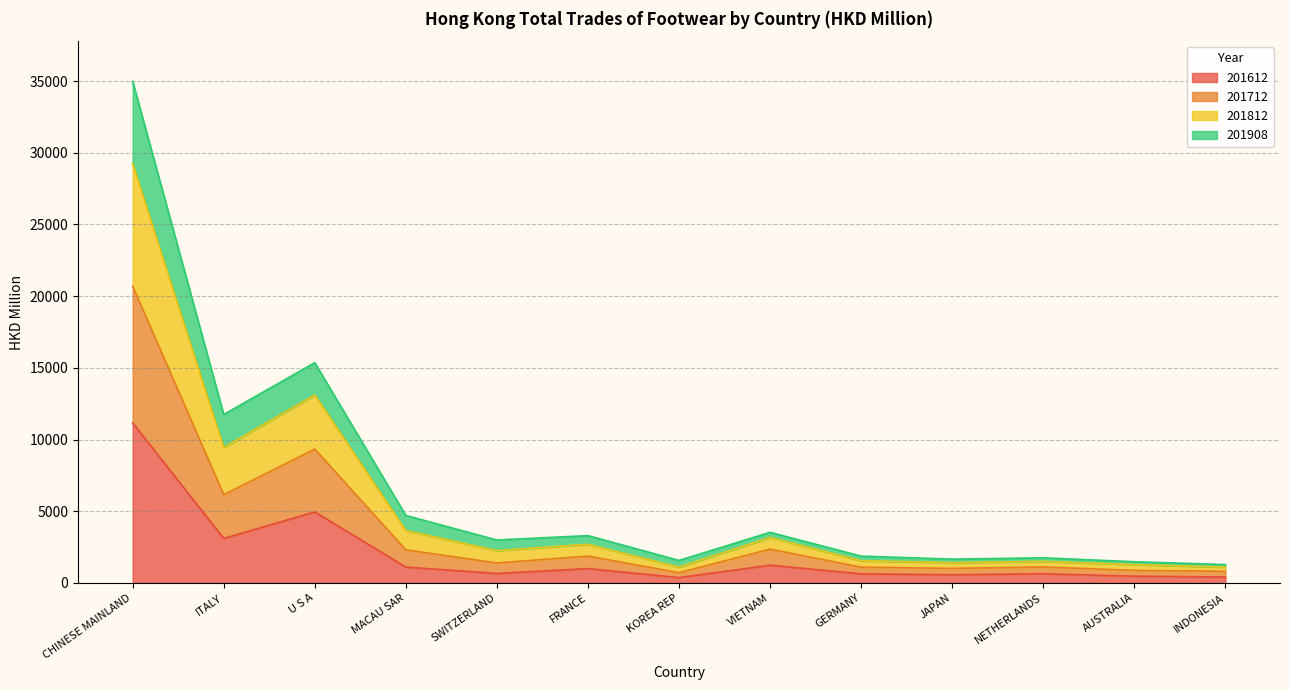

What is the total value across all series at ITALY?

11748.3